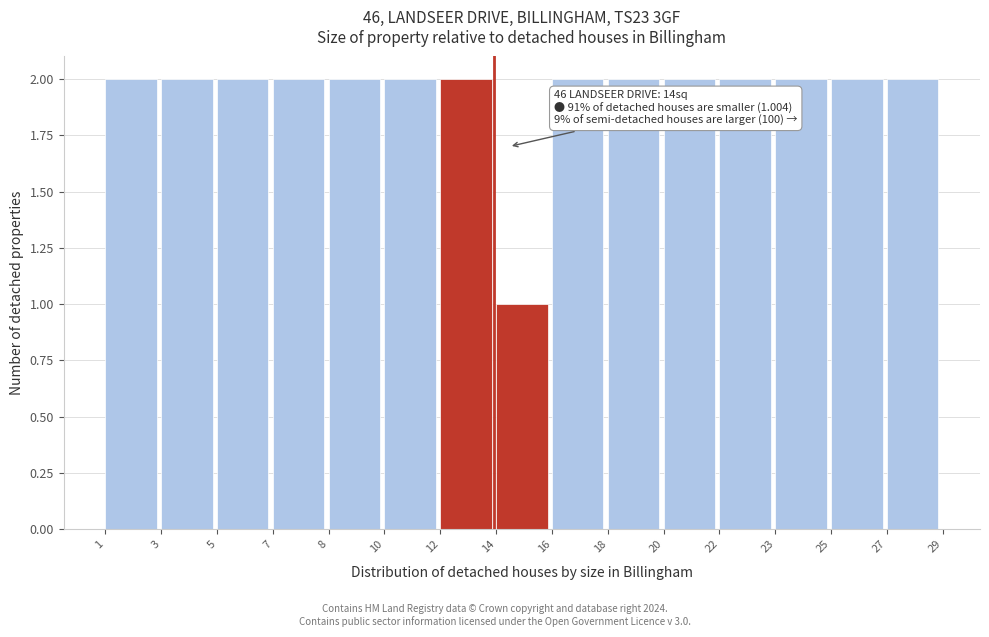

Reading left to right, transcribe all the data shown in this chart.

2	2	2	2	2	2	2	1	2	2	2	2	2	2	2